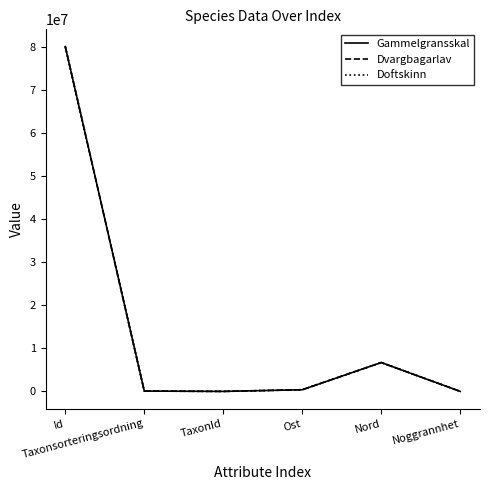

What is the lowest value of the Dvargbagarlav series?

10.0